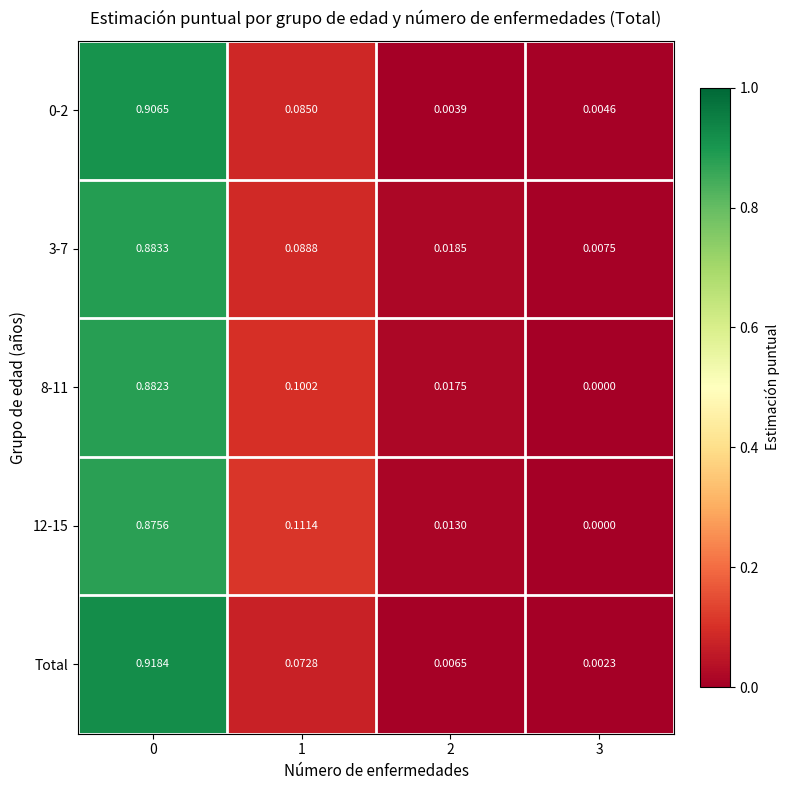

At how many categories does at least one series exceed 0?

4